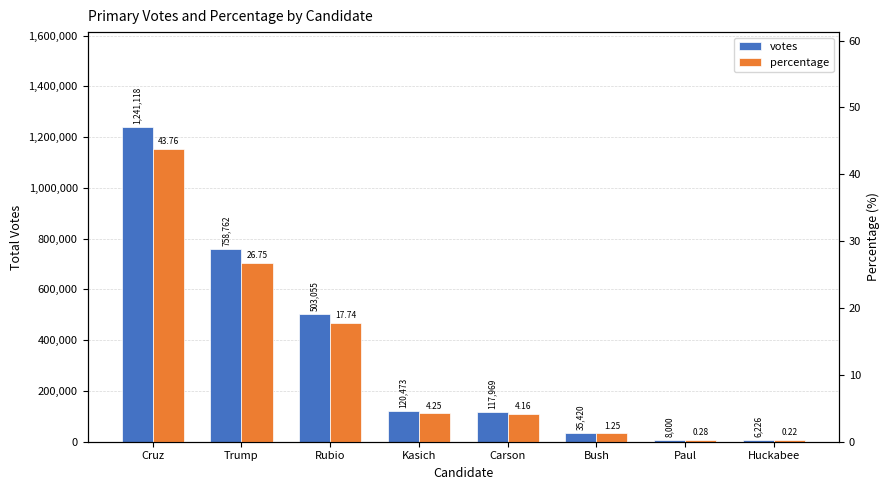

What value does the votes series have at Bush?

35420.0